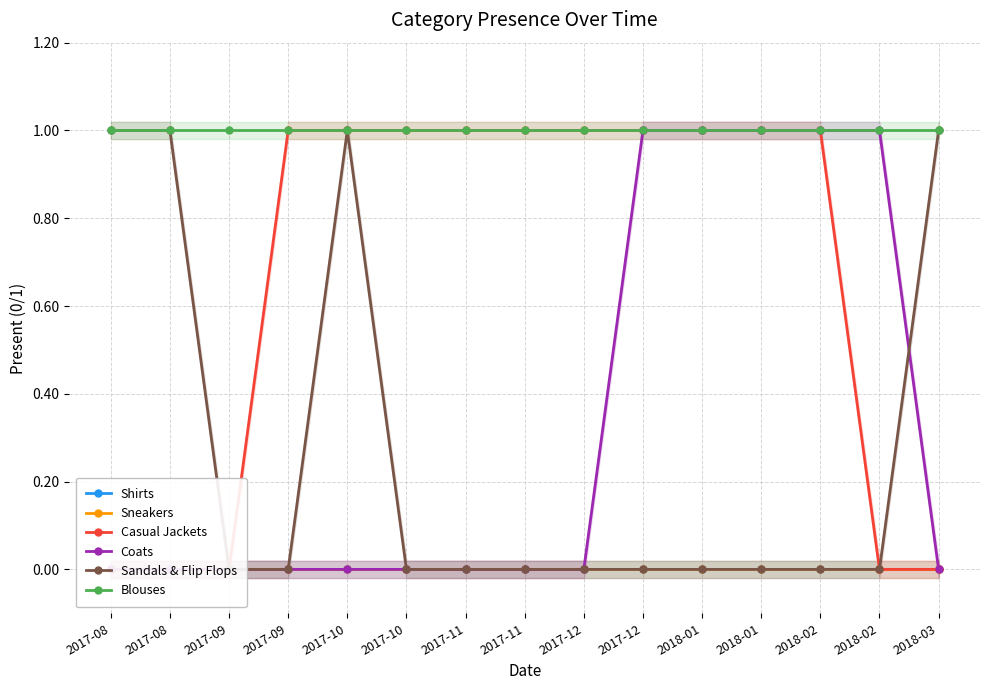

How many values in Coats are above zero?

5